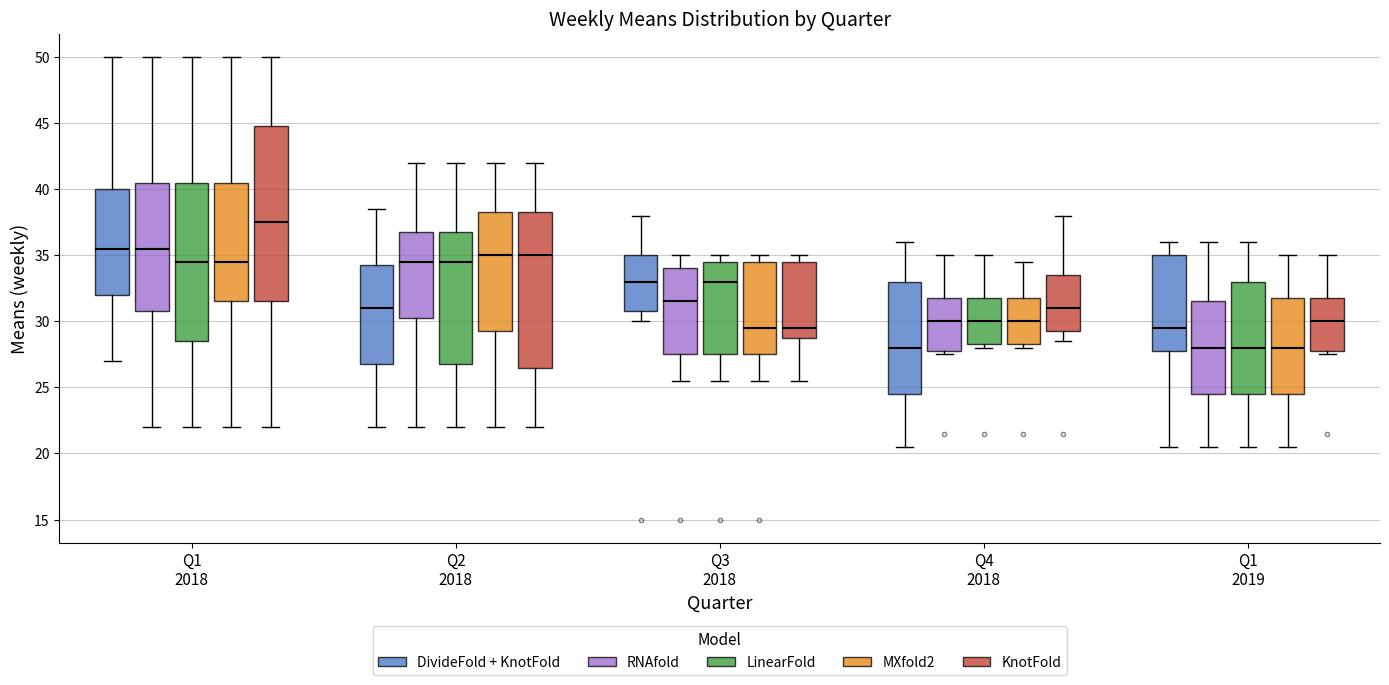

Comparing the boxes themselves (not the whiskers), which one is the tallest?

Q1 2018 (KnotFold)